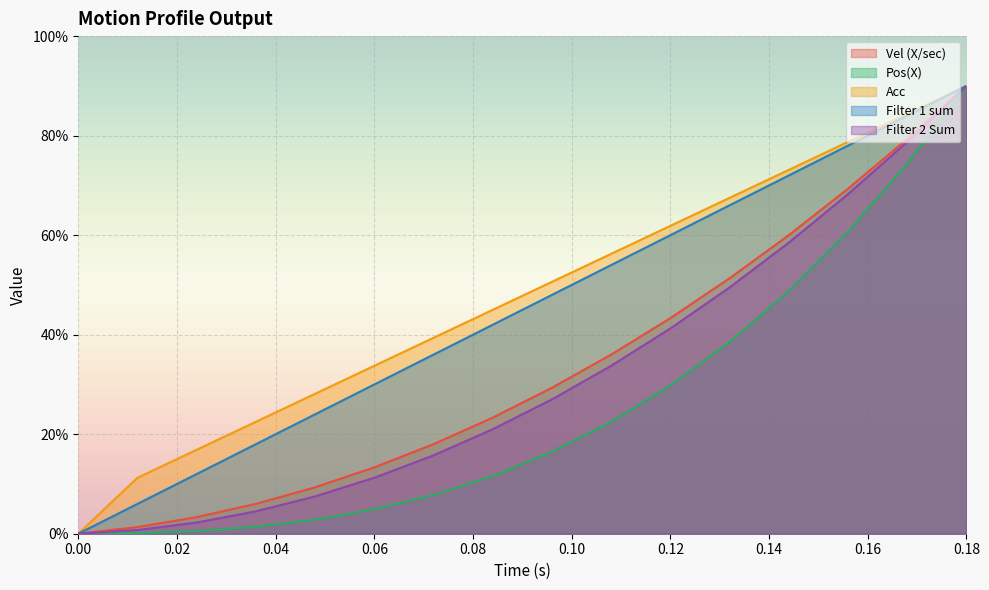

Rank the series by their maximum value, from lowest to highest.

Vel (X/sec), Pos(X), Acc, Filter 1 sum, Filter 2 Sum